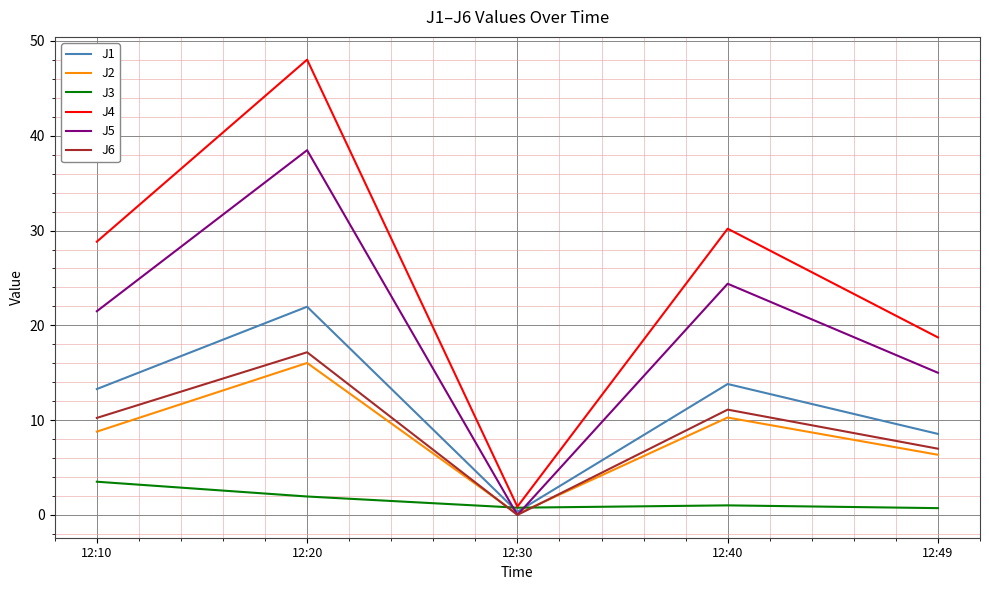

List the series in order of their peak value, highest first.

J4, J5, J1, J6, J2, J3